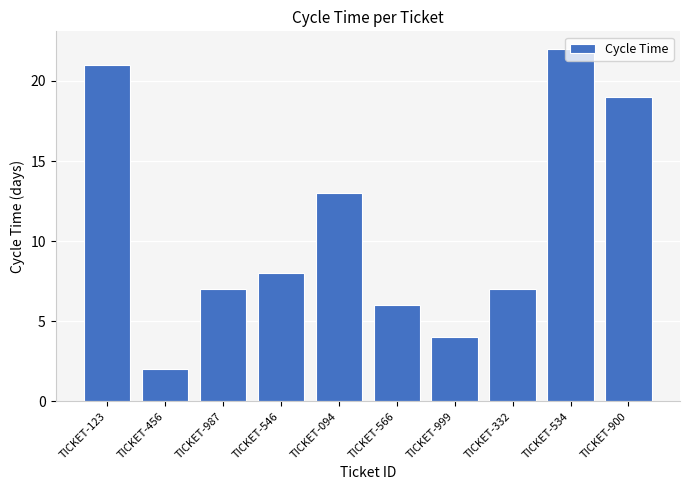

The chart shows a value of 7 at TICKET-332. True or false?

True